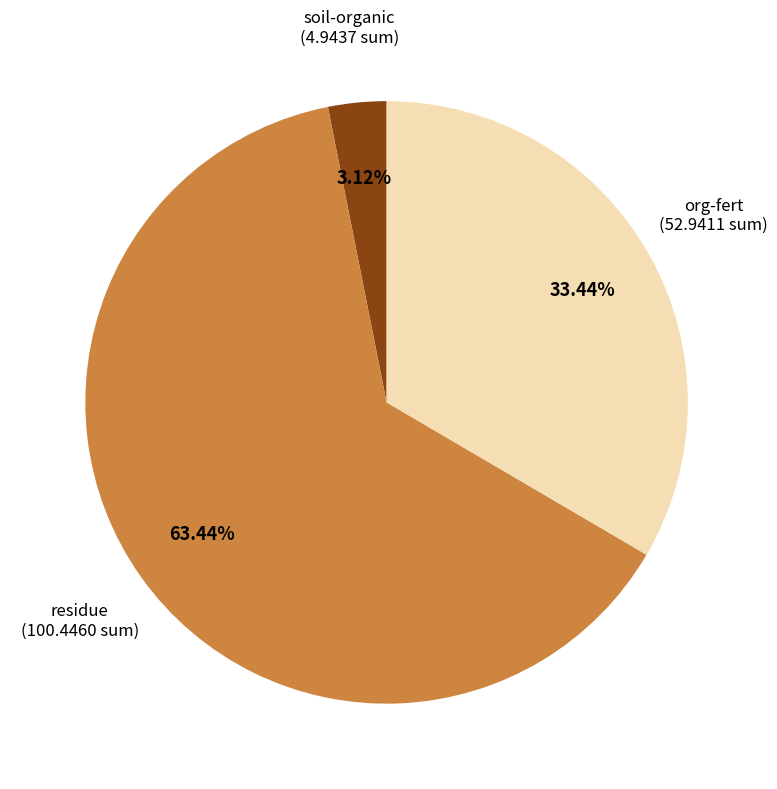

Is it true that residue is 28% of the pie?

False